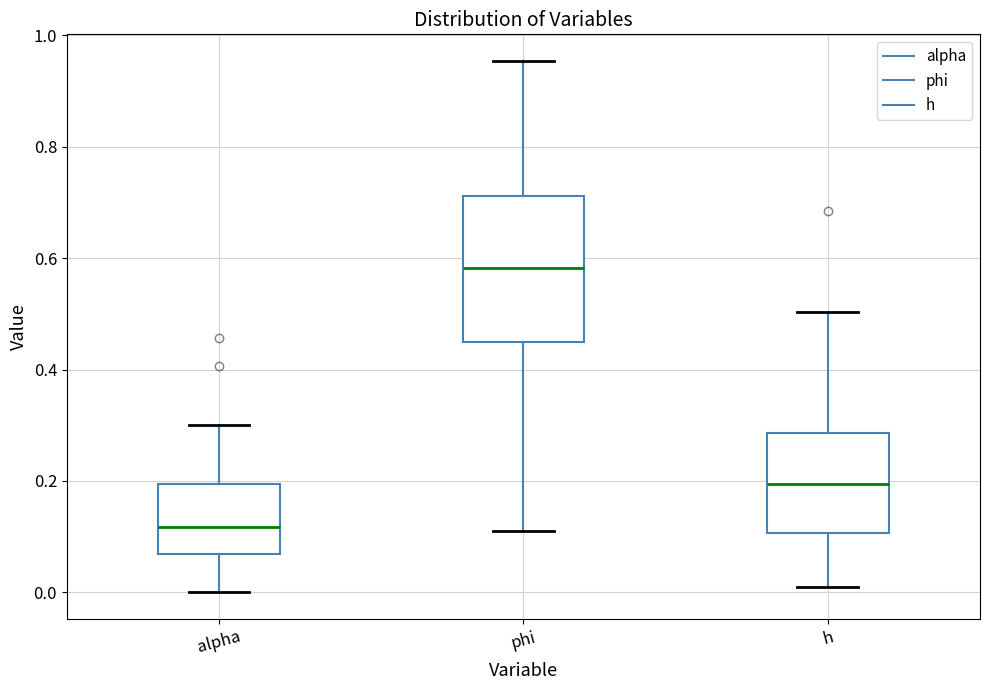

Which box has the lowest median line?

alpha